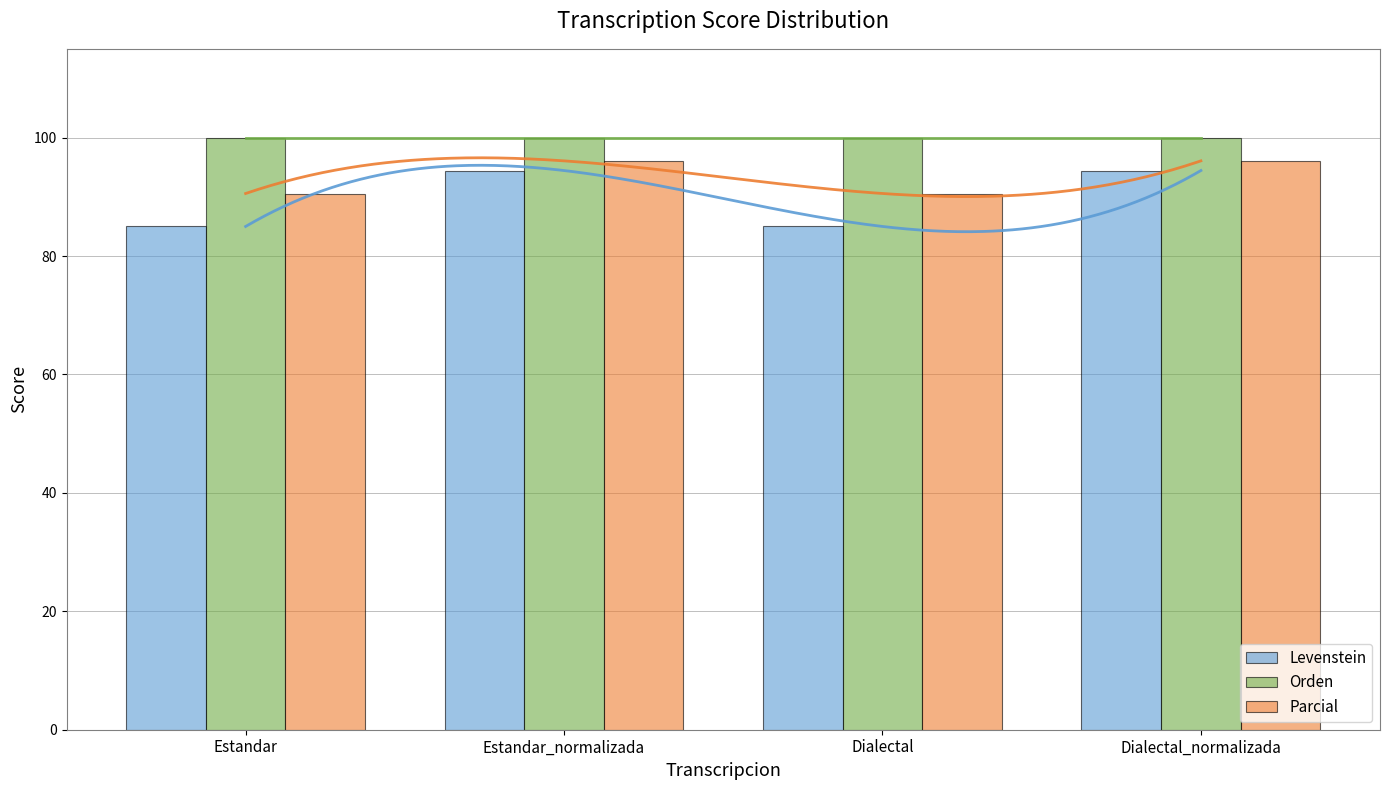

What is the maximum value for Parcial?

96.1